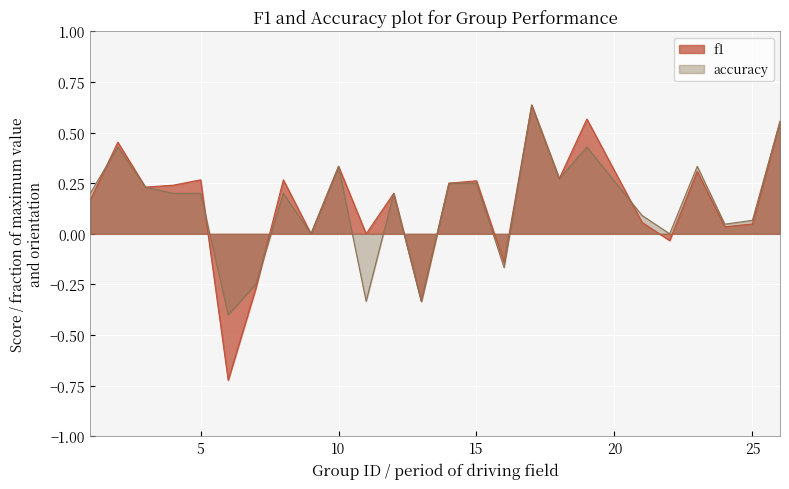

Where do accuracy and f1 first cross each other?

1 and 2